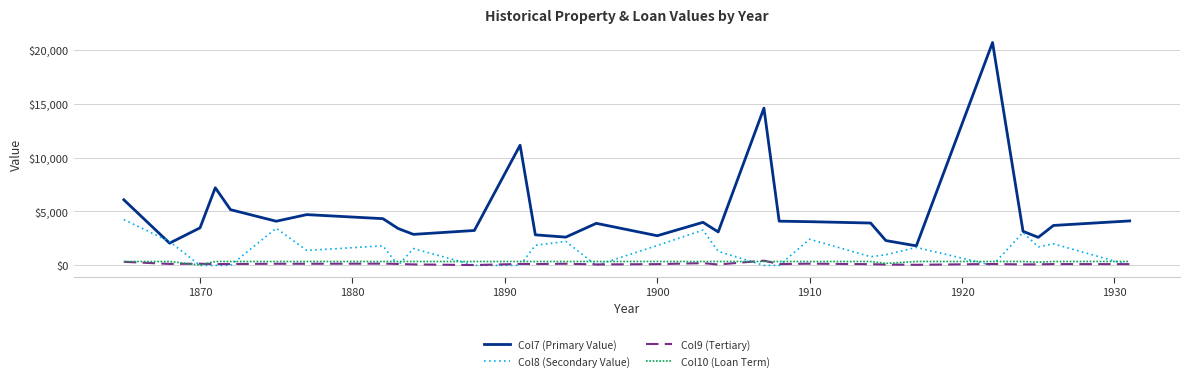

At how many categories does at least one series exceed 19853?

1